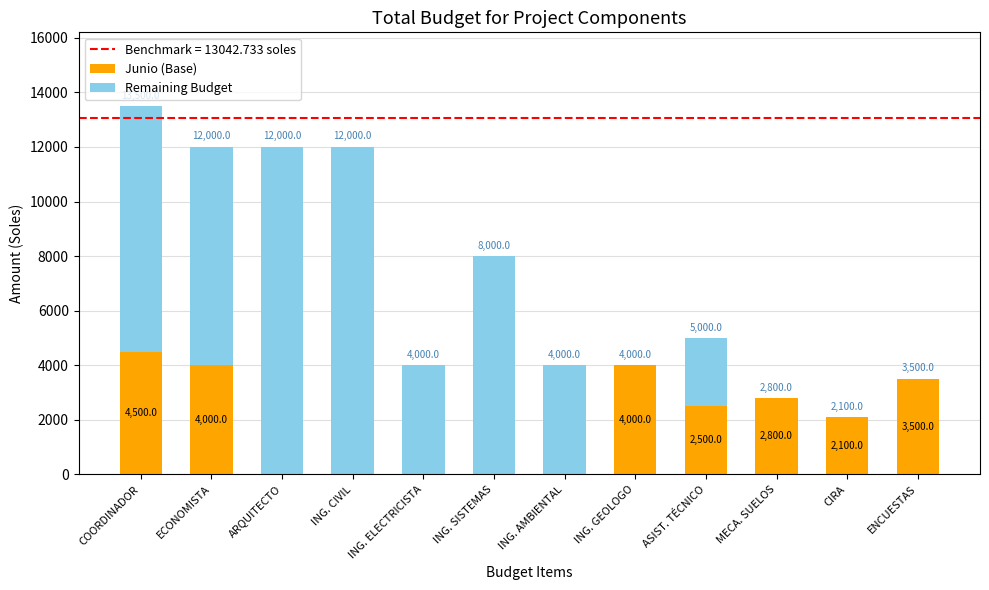

Is it true that Junio (Base) equals 0 at ING. CIVIL?

True